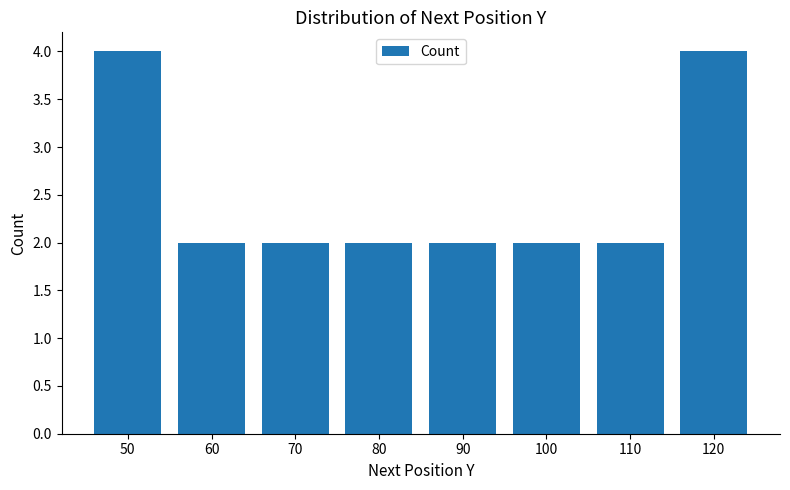

What is the greatest value displayed?

4